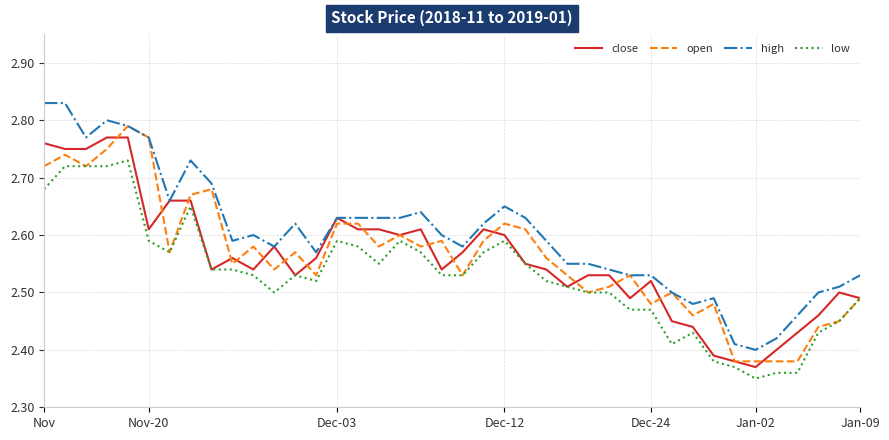

True or false: low and high intersect in this chart.

False